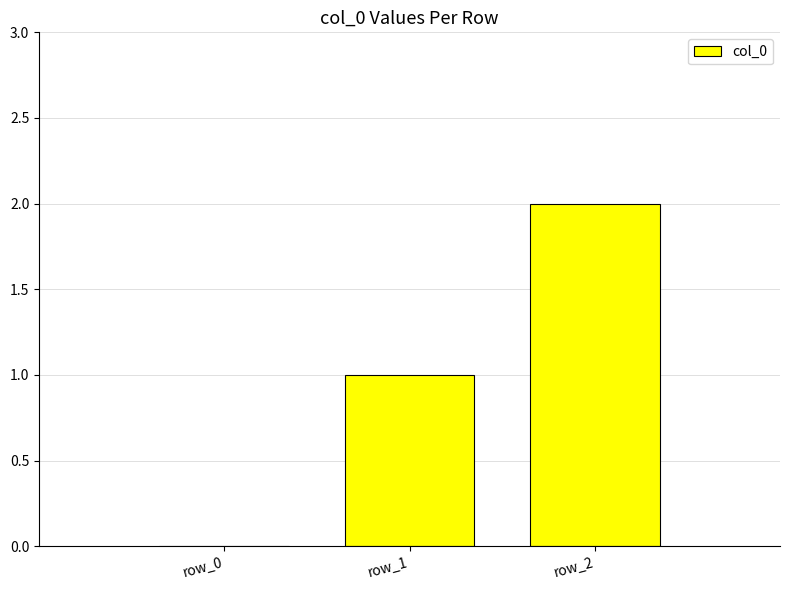

Count the number of categories in the chart.

3